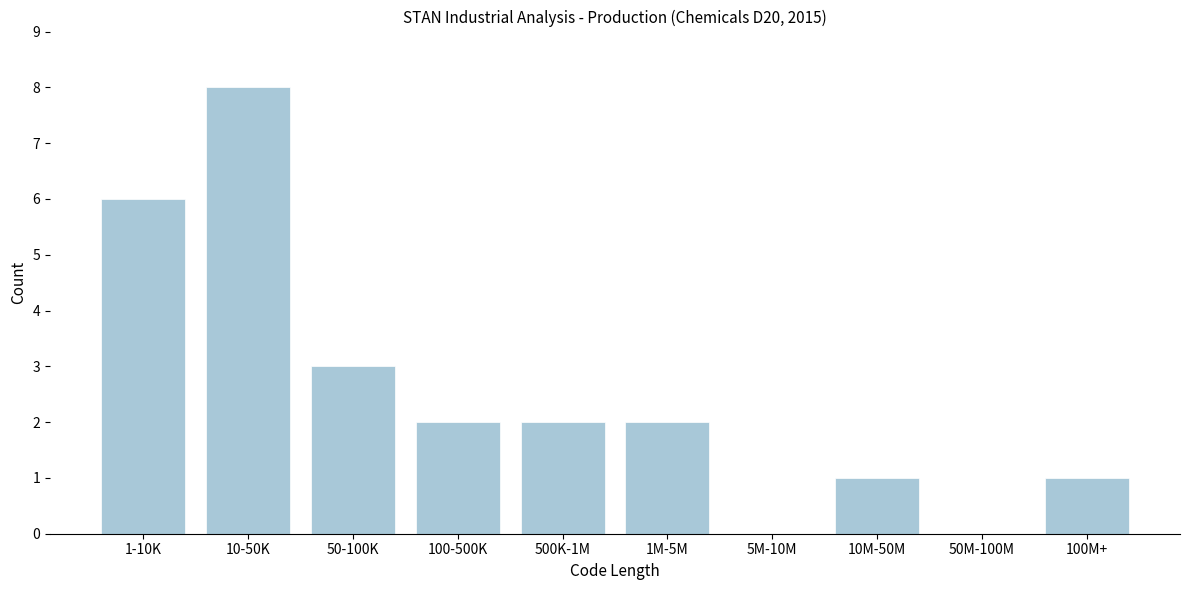

Reading left to right, transcribe all the data shown in this chart.

1-10K=6	10-50K=8	50-100K=3	100-500K=2	500K-1M=2	1M-5M=2	5M-10M=0	10M-50M=1	50M-100M=0	100M+=1